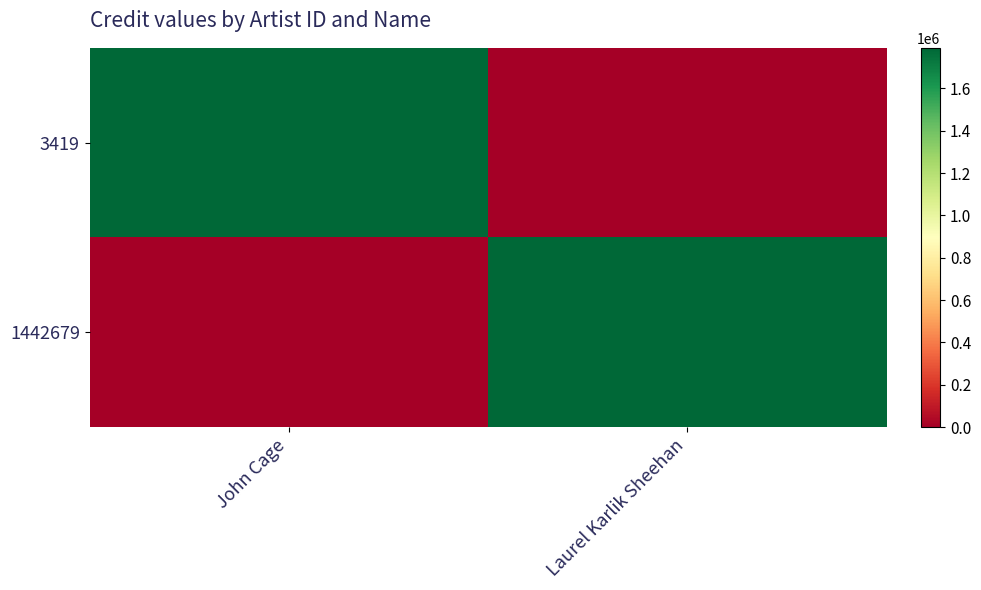

Between John Cage and Laurel Karlik Sheehan, which is larger?

John Cage